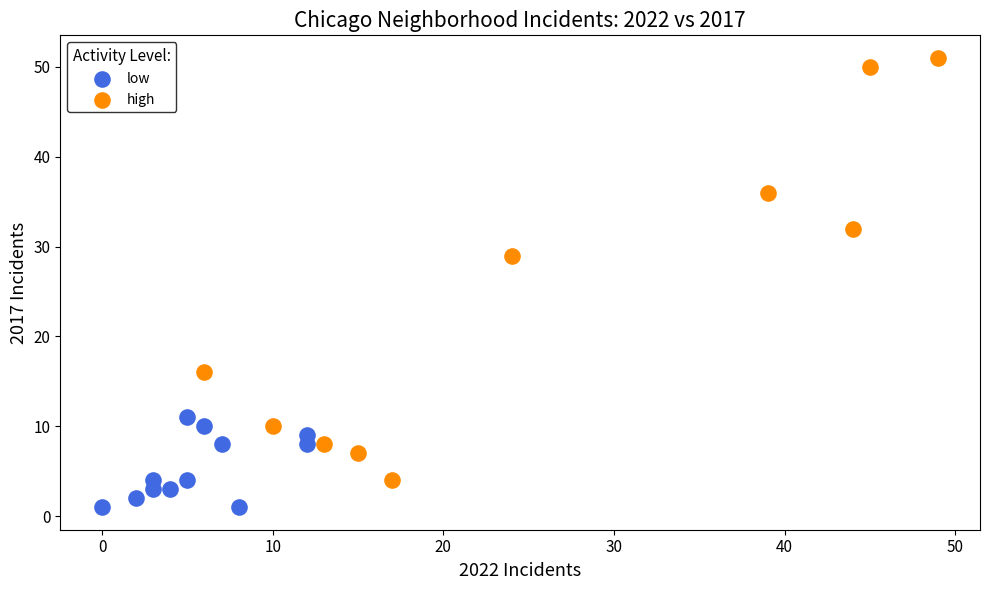

Which series has the largest Y range (max minus min)?

high